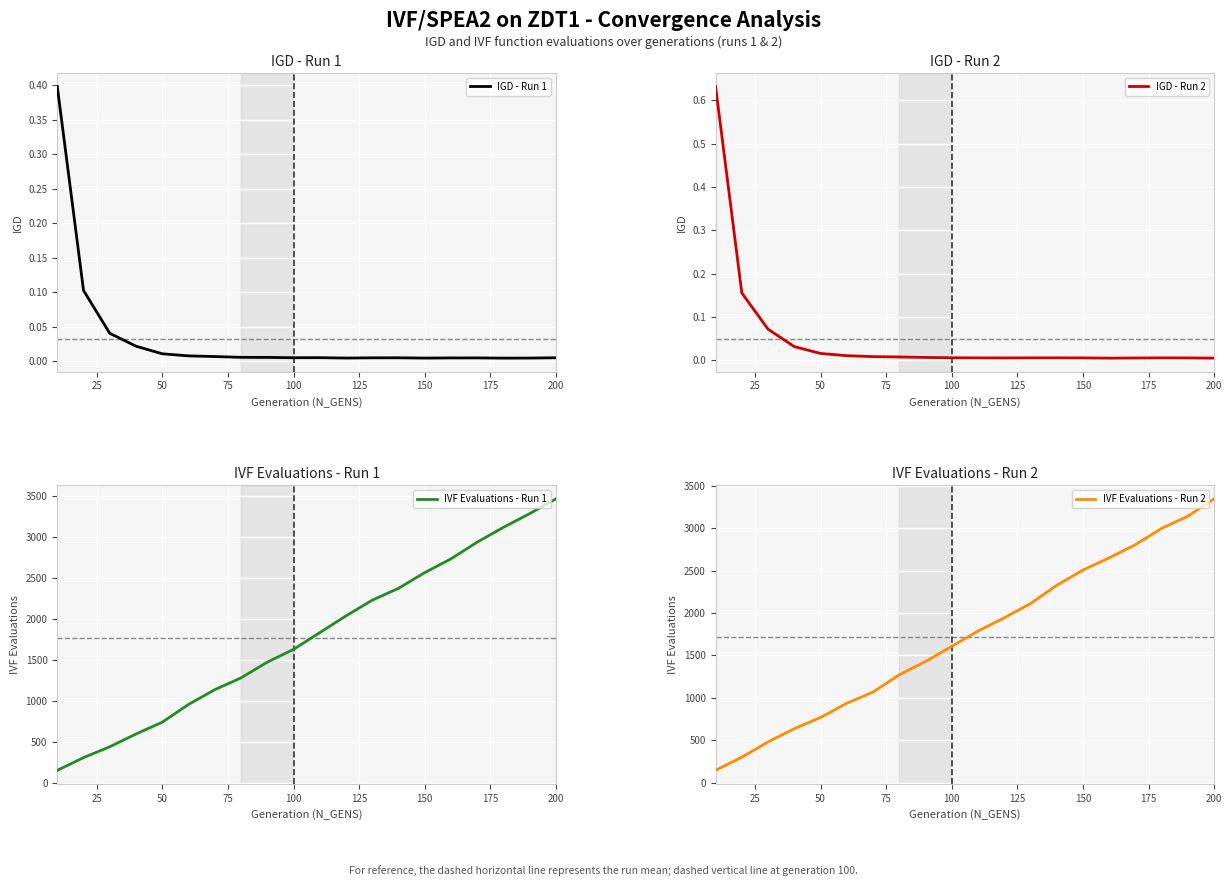

What is the sum of all IVF Evaluations - Run 2 values?

34272